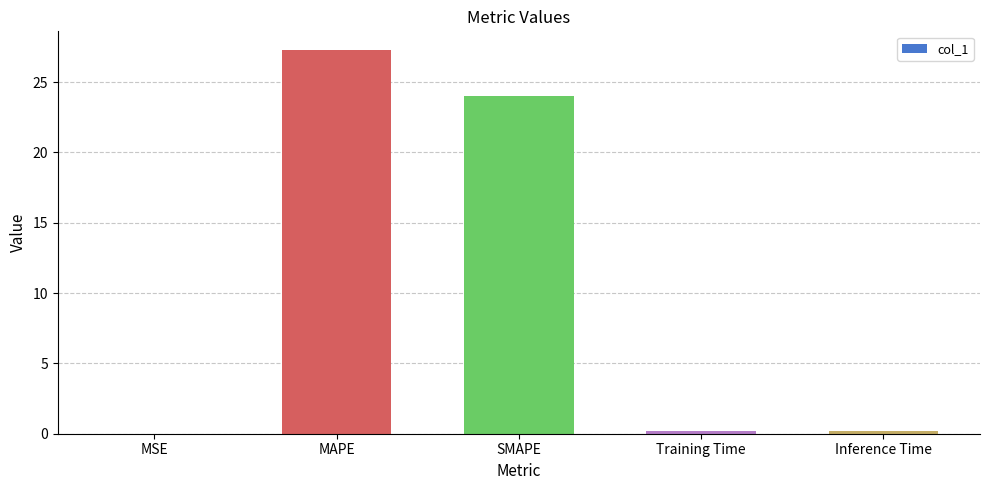

True or false: the data shows 27.2 at MAPE.

True